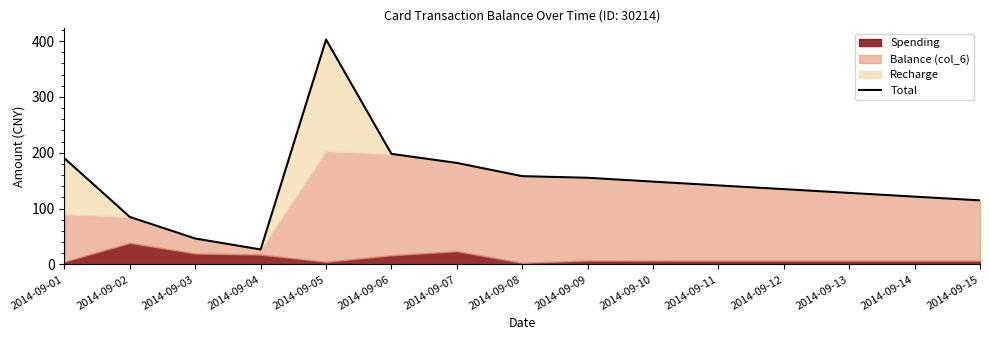

Reading left to right, extract all data points from this chart.

2014-09-01=190.0	2014-09-02=85.0	2014-09-03=46.4	2014-09-04=26.8	2014-09-05=402.7	2014-09-06=198.0	2014-09-07=181.8	2014-09-08=158.1	2014-09-09=155.2	2014-09-10=148.3	2014-09-11=141.5	2014-09-12=134.8	2014-09-13=128.1	2014-09-14=121.4	2014-09-15=114.7